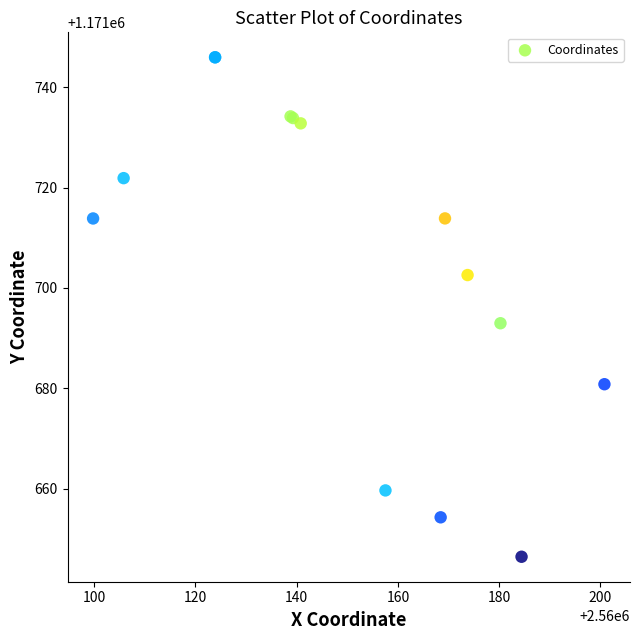

What Y value in the scatter plot is closest to 1171696?

1171693.0